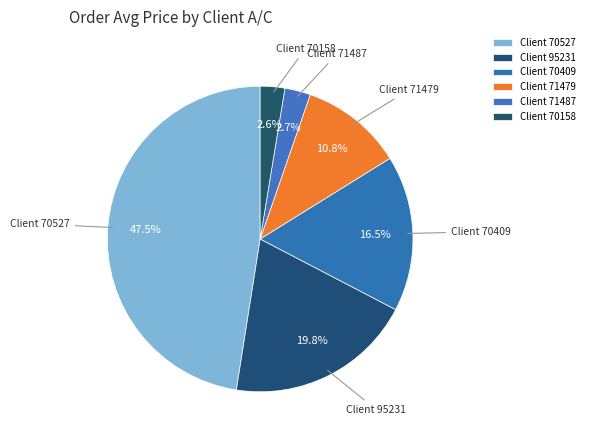

How many slices are in this pie chart?

6